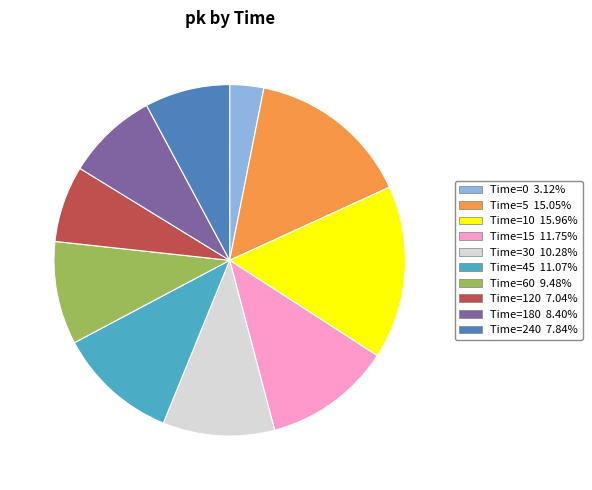

Does any single category account for the majority?

No